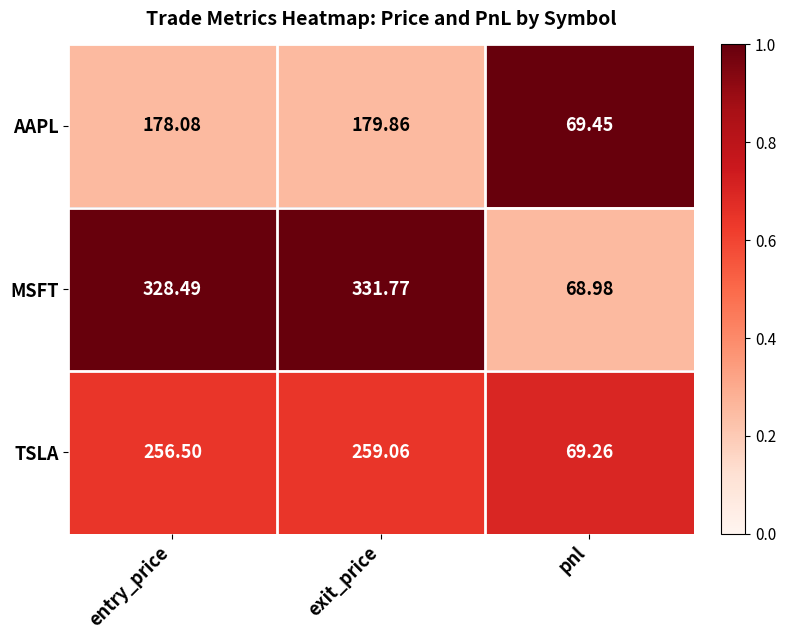

List the series in order of their overall mean, highest first.

MSFT, TSLA, AAPL